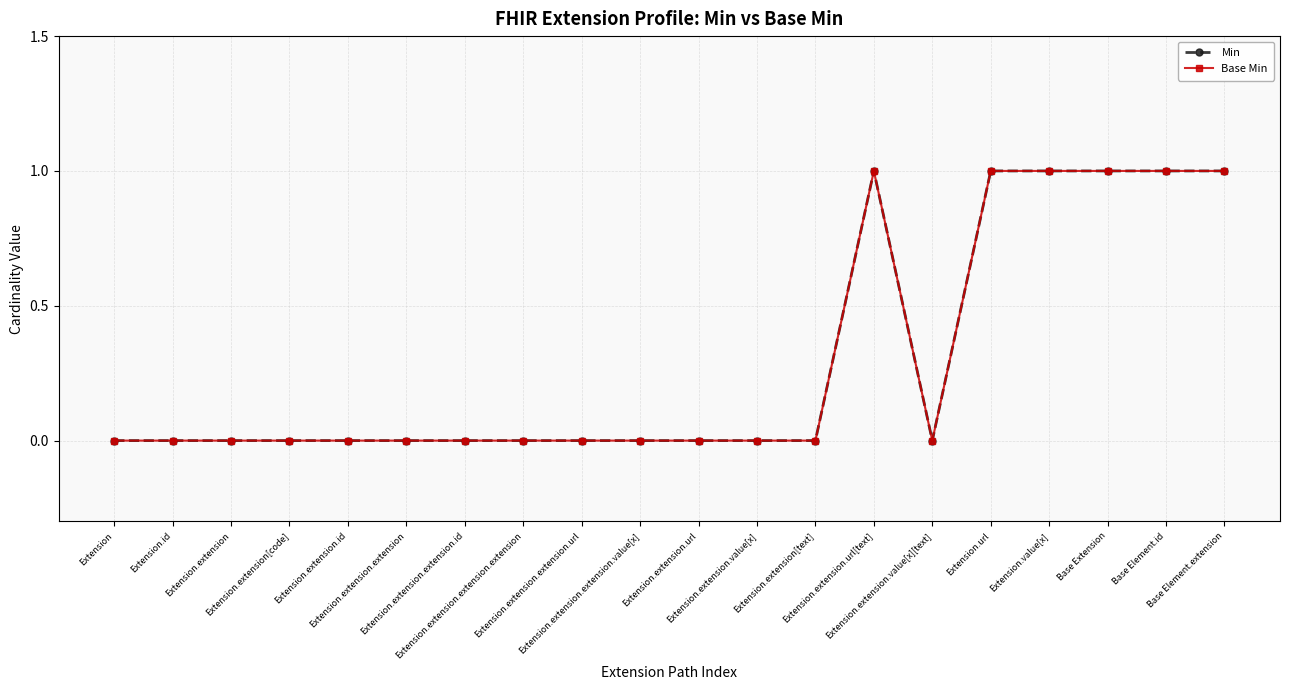

Reading left to right, list all the values displayed in this chart.

Min: Extension=0	Extension.id=0	Extension.extension=0	Extension.extension[code]=0	Extension.extension.id=0	Extension.extension.extension=0	Extension.extension.extension.id=0	Extension.extension.extension.extension=0	Extension.extension.extension.url=0	Extension.extension.extension.value[x]=0	Extension.extension.url=0	Extension.extension.value[x]=0	Extension.extension[text]=0	Extension.extension.url[text]=1	Extension.extension.value[x][text]=0	Extension.url=1	Extension.value[x]=1	Base Extension=1	Base Element.id=1	Base Element.extension=1
Base Min: Extension=0	Extension.id=0	Extension.extension=0	Extension.extension[code]=0	Extension.extension.id=0	Extension.extension.extension=0	Extension.extension.extension.id=0	Extension.extension.extension.extension=0	Extension.extension.extension.url=0	Extension.extension.extension.value[x]=0	Extension.extension.url=0	Extension.extension.value[x]=0	Extension.extension[text]=0	Extension.extension.url[text]=1	Extension.extension.value[x][text]=0	Extension.url=1	Extension.value[x]=1	Base Extension=1	Base Element.id=1	Base Element.extension=1